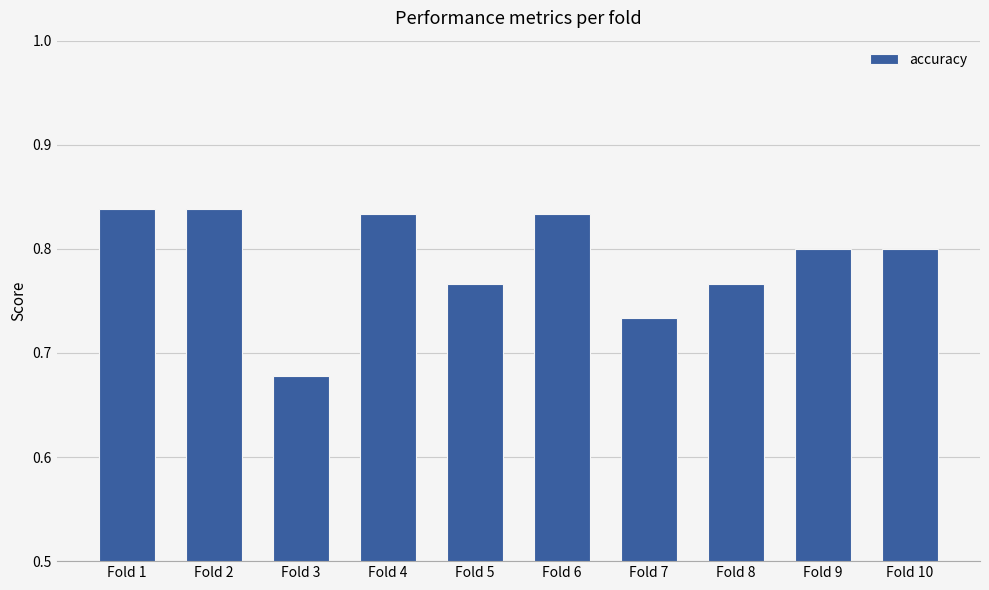

Where is the data nearest to the value 0?

Fold 3